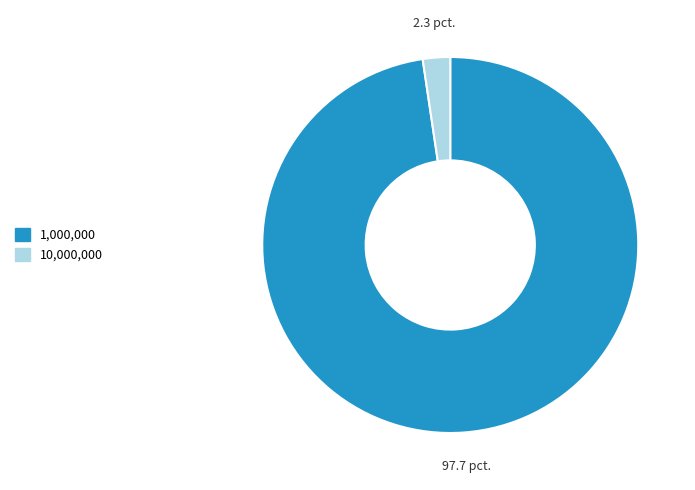

Is there any slice that represents more than half of the pie?

Yes